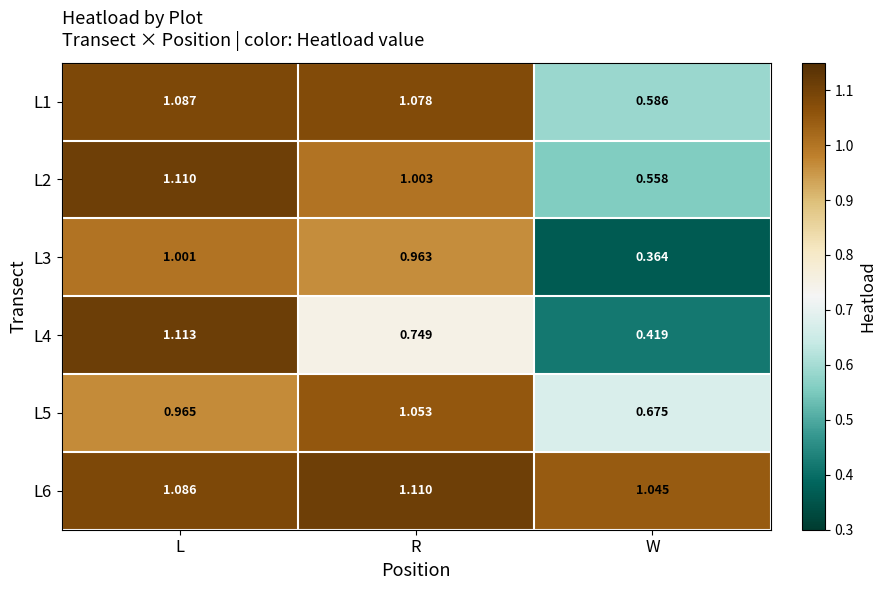

Is the value of L6 at L greater than the value of L4 at R?

Yes